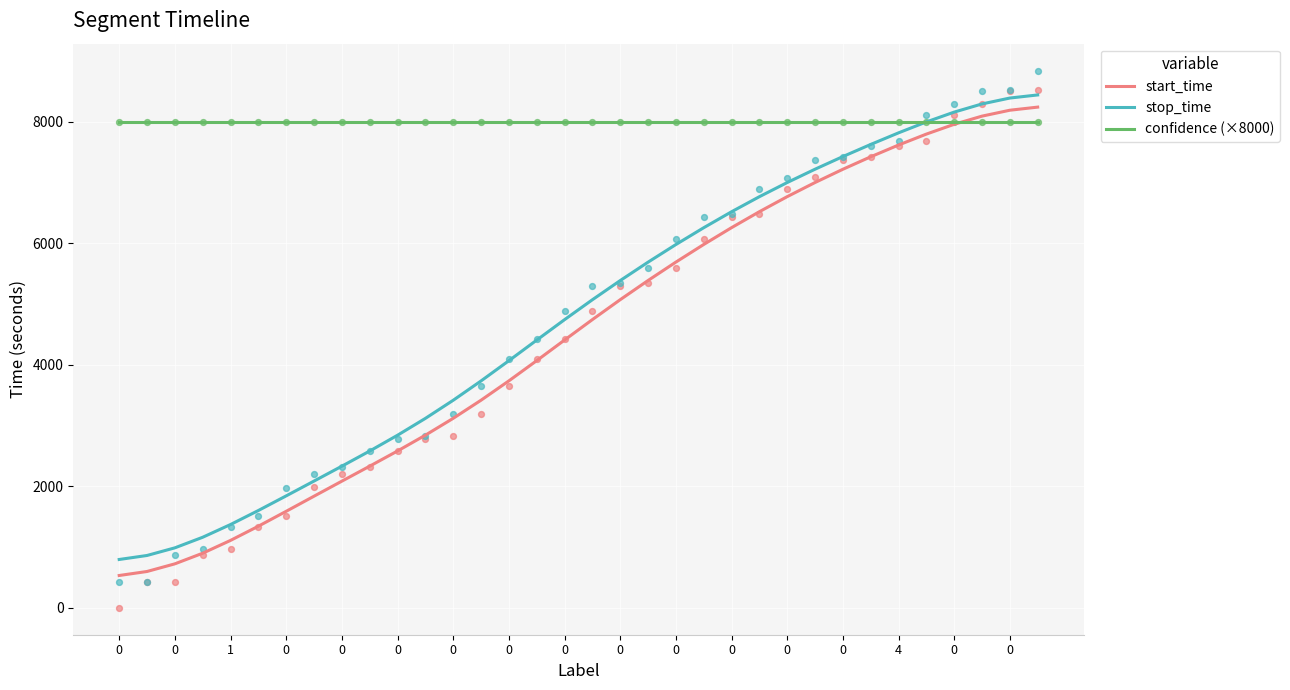

At how many categories does at least one series exceed 820?

34